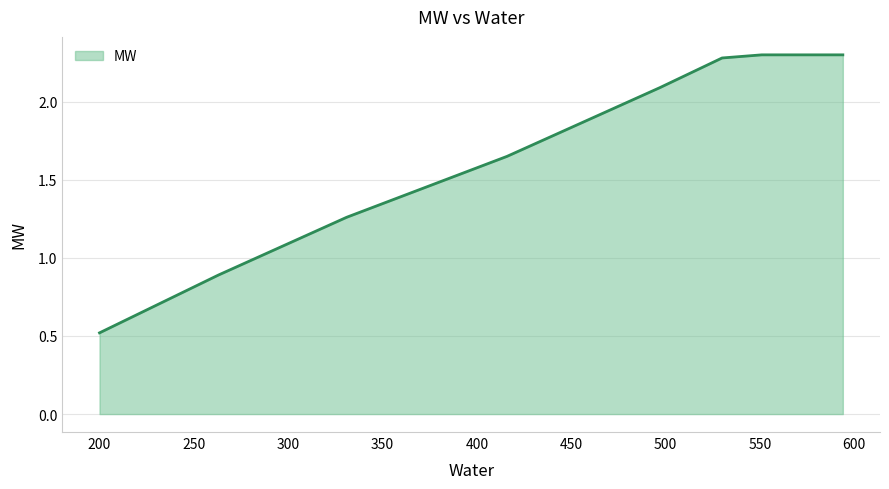

True or false: the data has more than 2 interior local peaks.

False